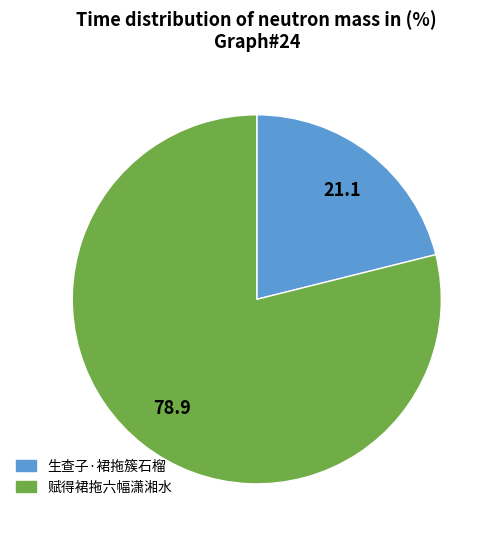

What is the largest slice in the pie chart?

赋得裙拖六幅潇湘水